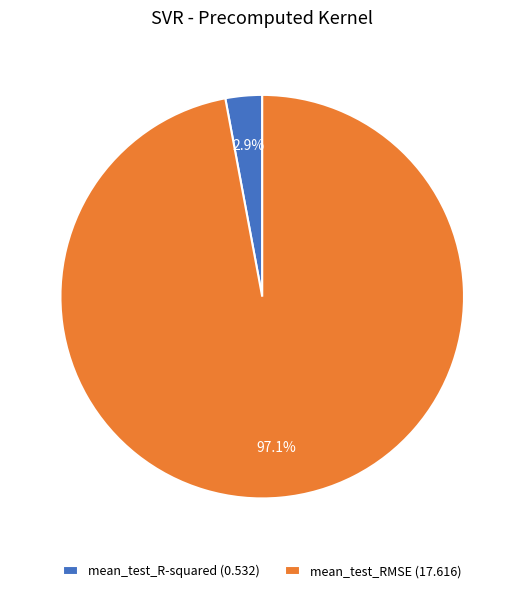

Which slice represents more than half of the pie?

mean_test_RMSE